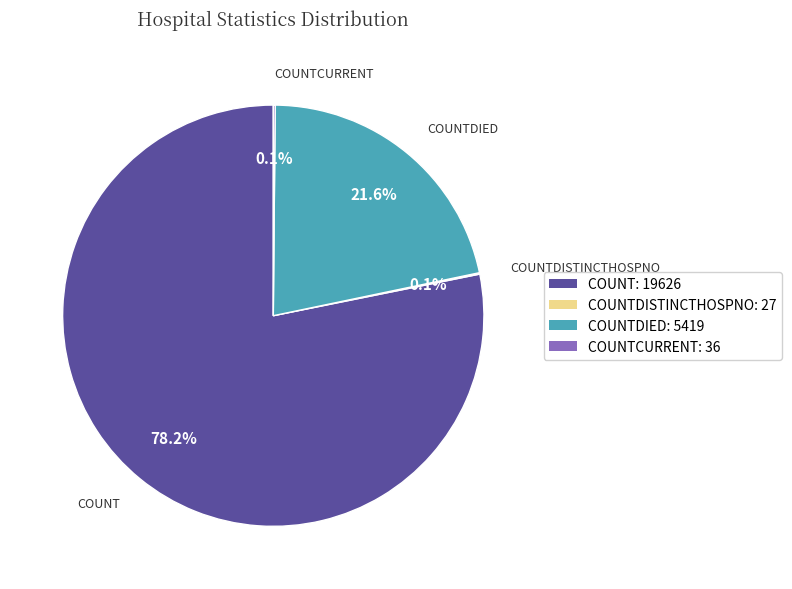

Which slice is the largest?

COUNT: 19626